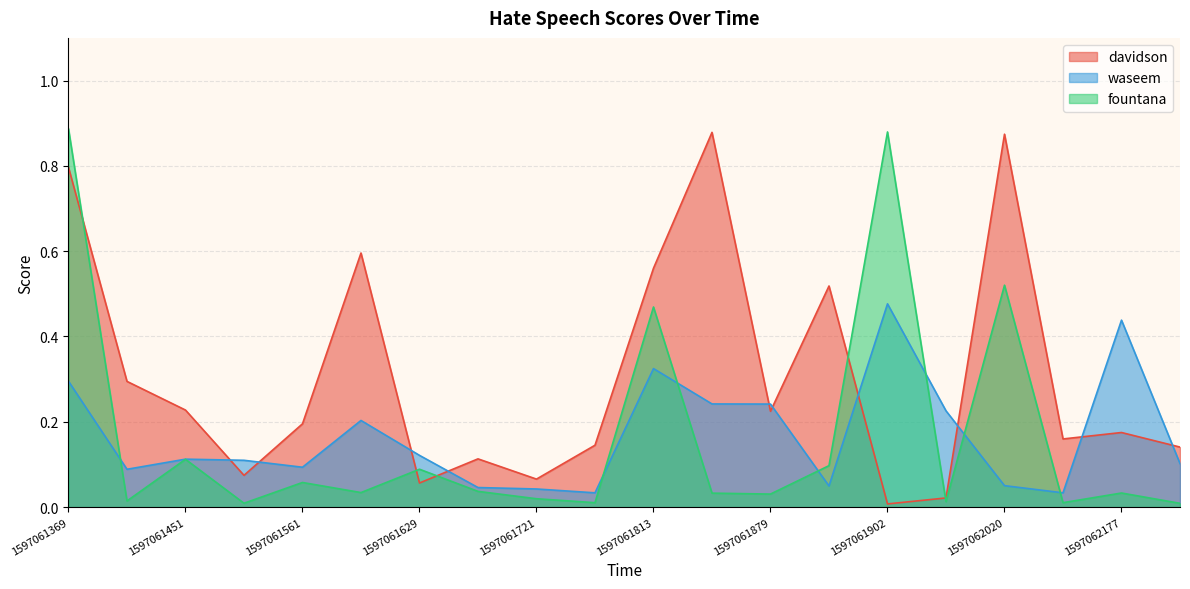

What is the sum of the waseem values at 1597061449 and 1597061853?

0.3